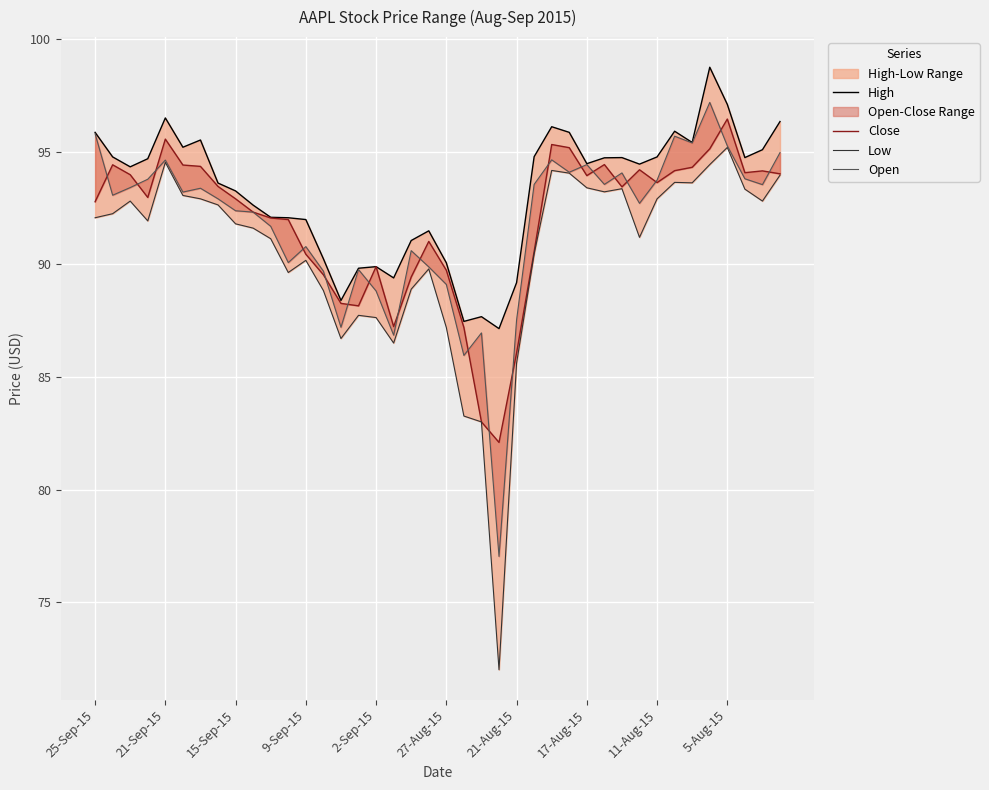

Which has a higher value, 22 or 25?

25